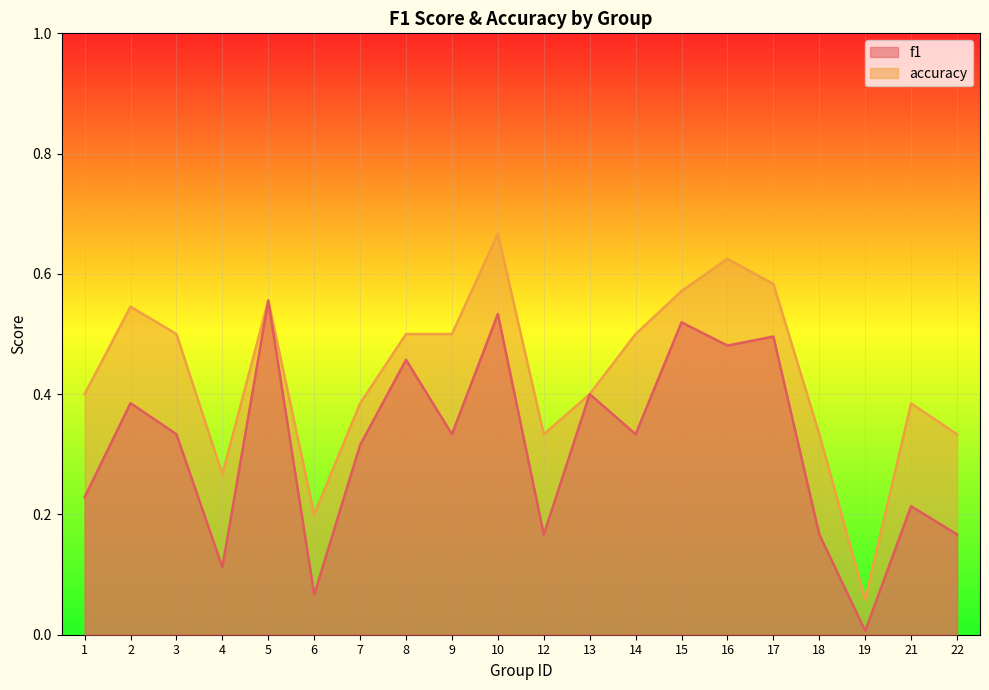

List the labels in order of f1 value, largest first.

5, 10, 15, 17, 16, 8, 13, 2, 3, 9, 14, 7, 1, 21, 12, 18, 22, 4, 6, 19